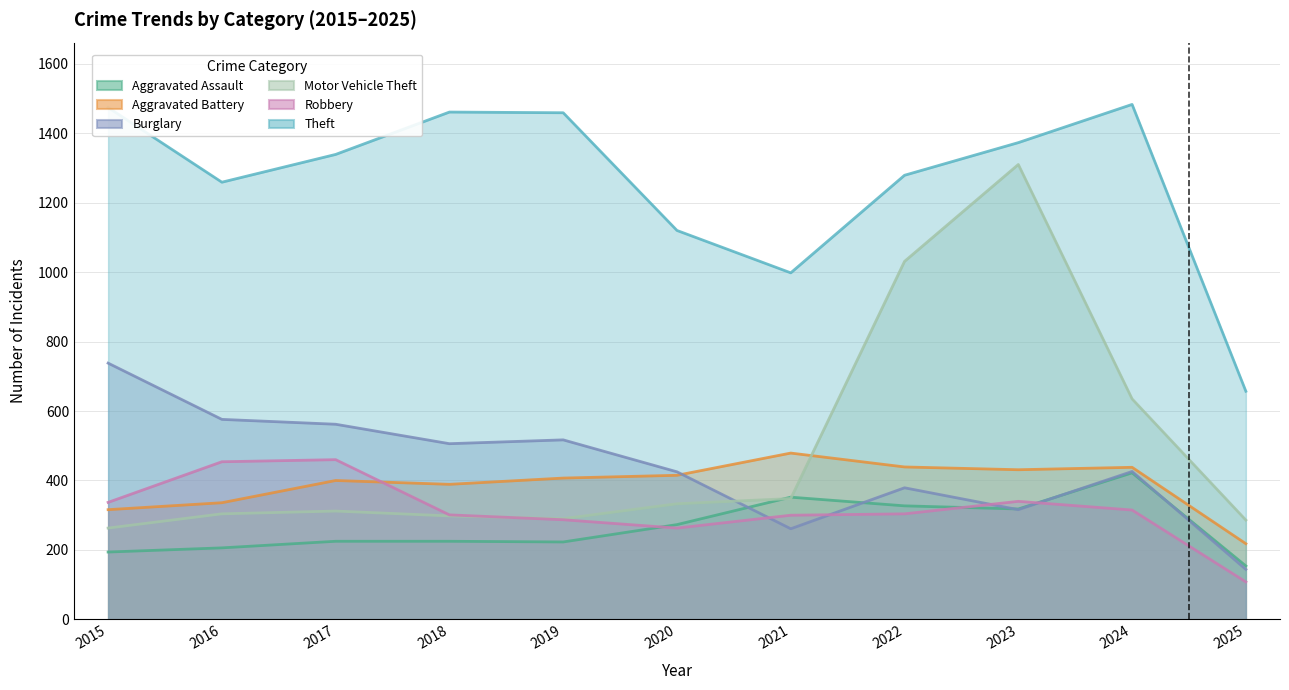

Which series has the largest total across all categories?

Theft